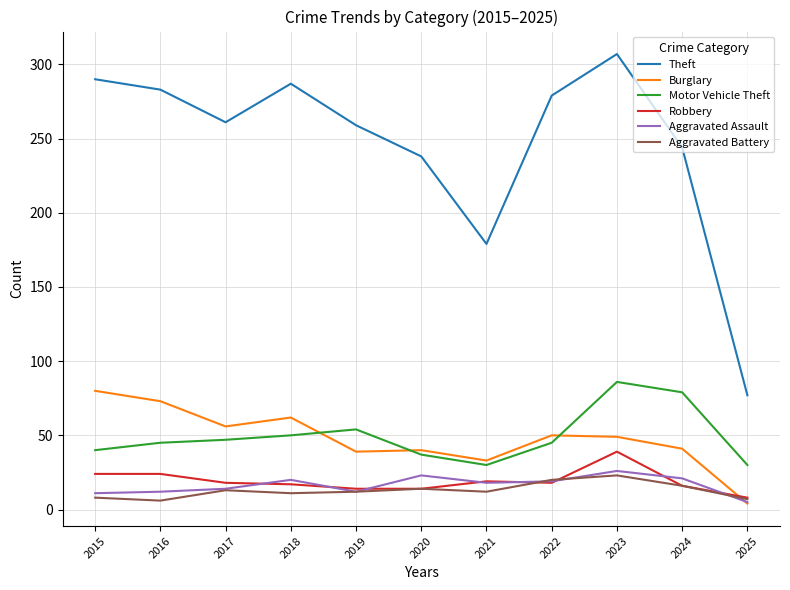

What is the difference between the maximum and minimum values in the Motor Vehicle Theft series?

56